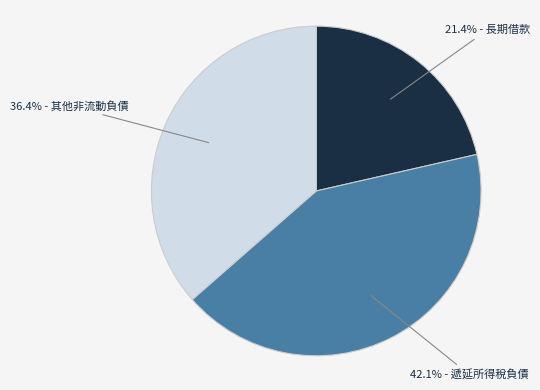

To the nearest percent, what is the difference between the largest and smallest slice percentages?

21%